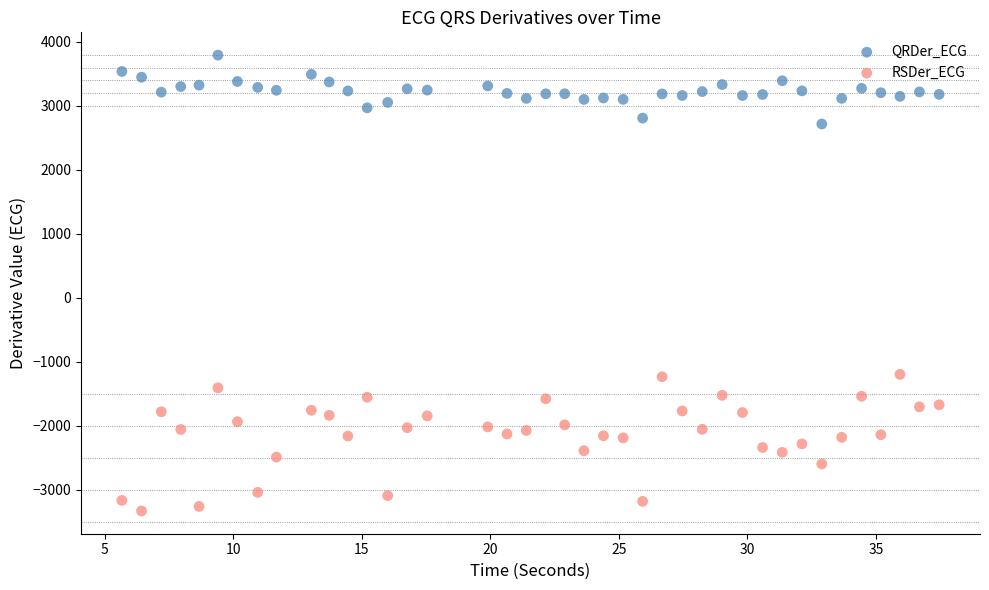

Which series has the largest Y range (max minus min)?

RSDer_ECG